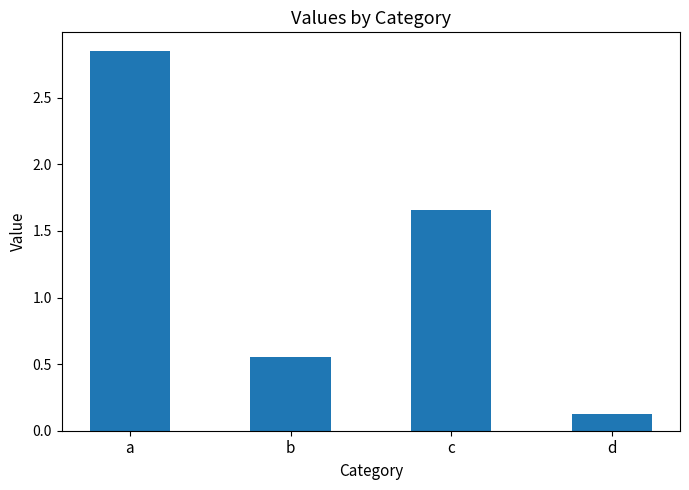

Which category has the lowest value across all series?

d